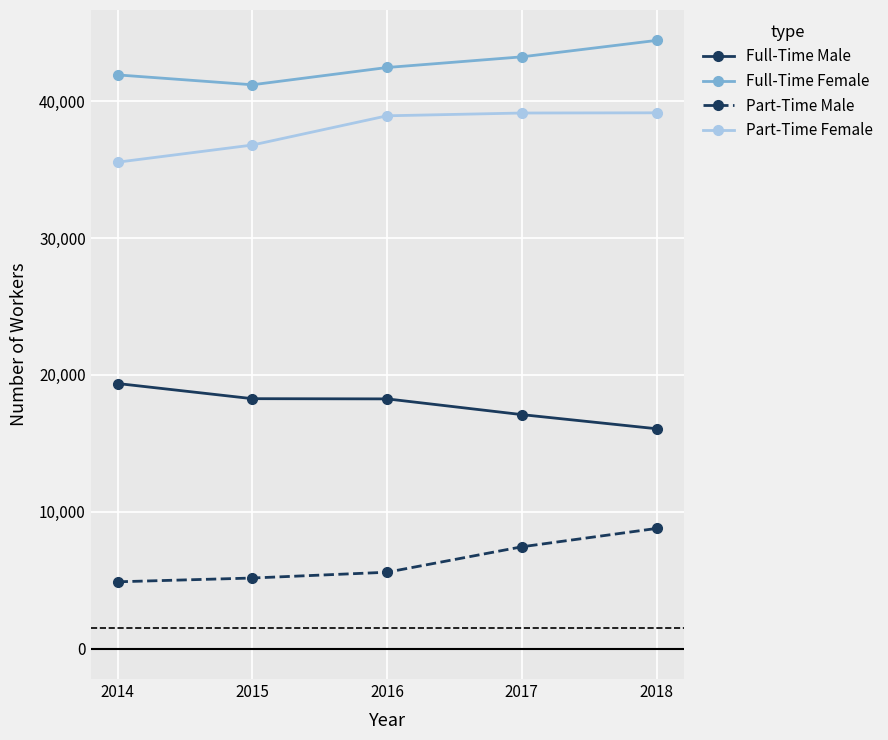

Rank the series by their maximum value, from lowest to highest.

Part-Time Male, Full-Time Male, Part-Time Female, Full-Time Female